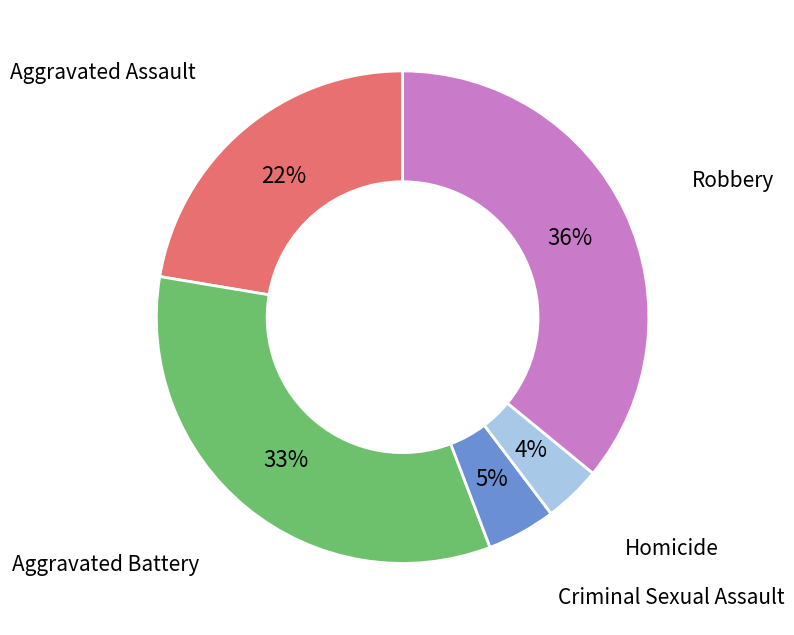

To the nearest percent, what is the difference between the Robbery and Criminal Sexual Assault slice percentages?

31%